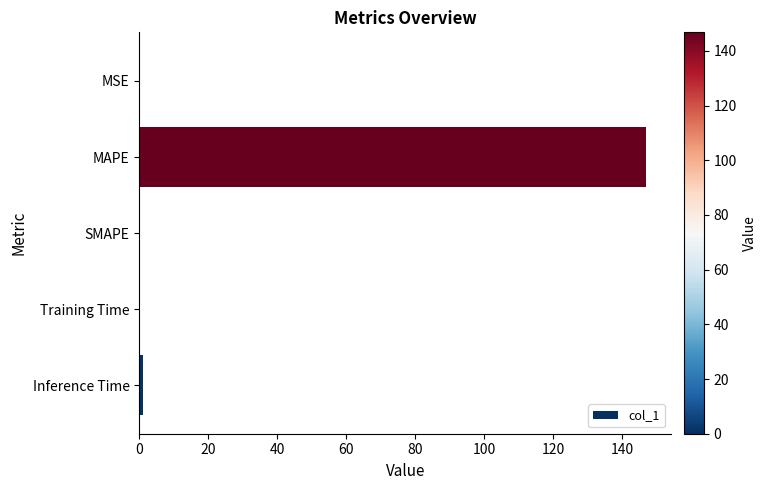

At which category does the chart reach its peak across all series?

MAPE